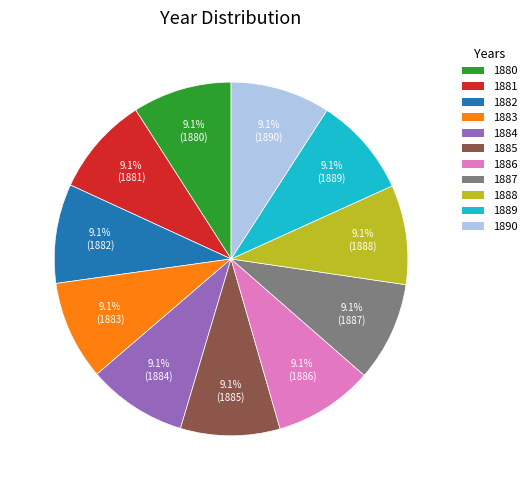

True or false: 1881 accounts for 19% of the total.

False